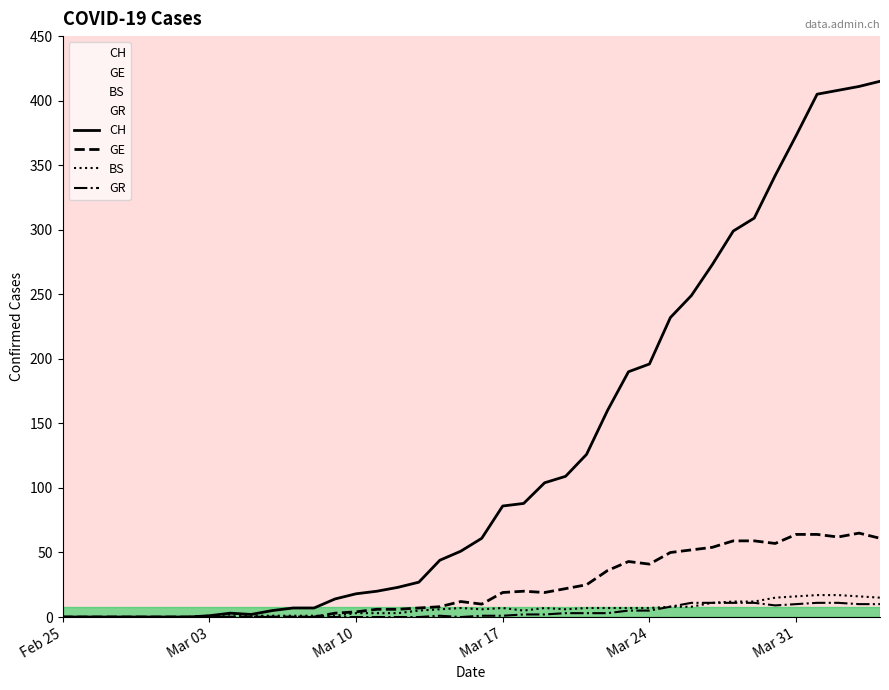

Which series has the widest spread of values?

CH